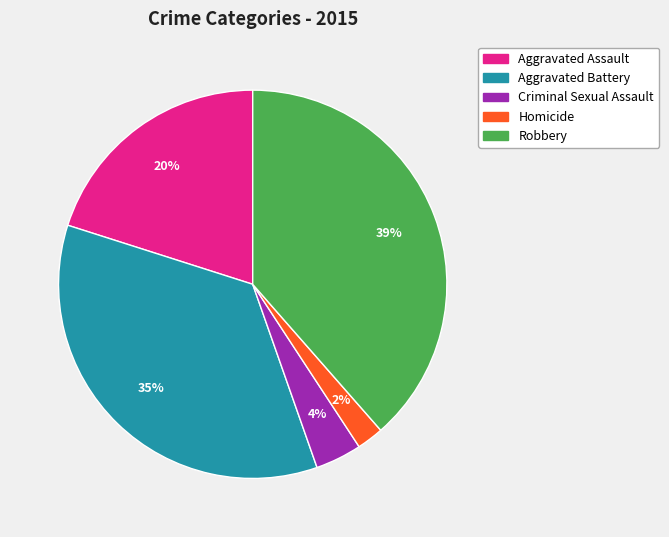

Is there a majority slice in this chart?

No